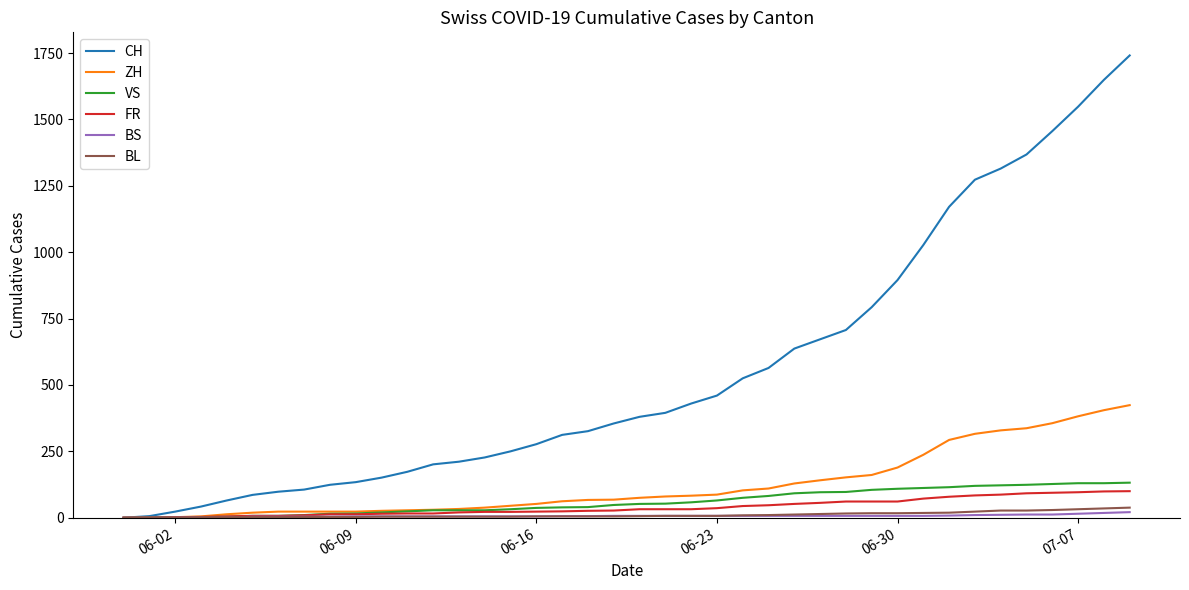

Which series has the widest spread of values?

CH